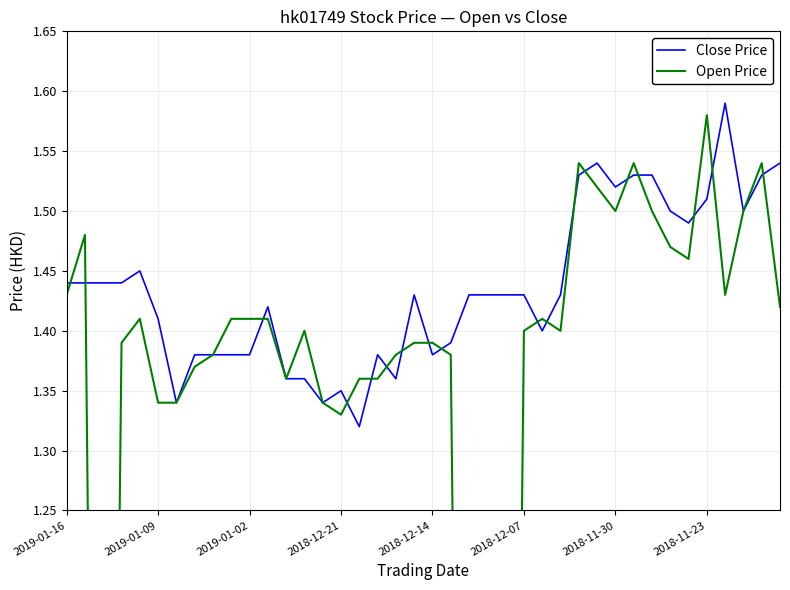

List the series in order of their overall mean, lowest first.

Open Price, Close Price